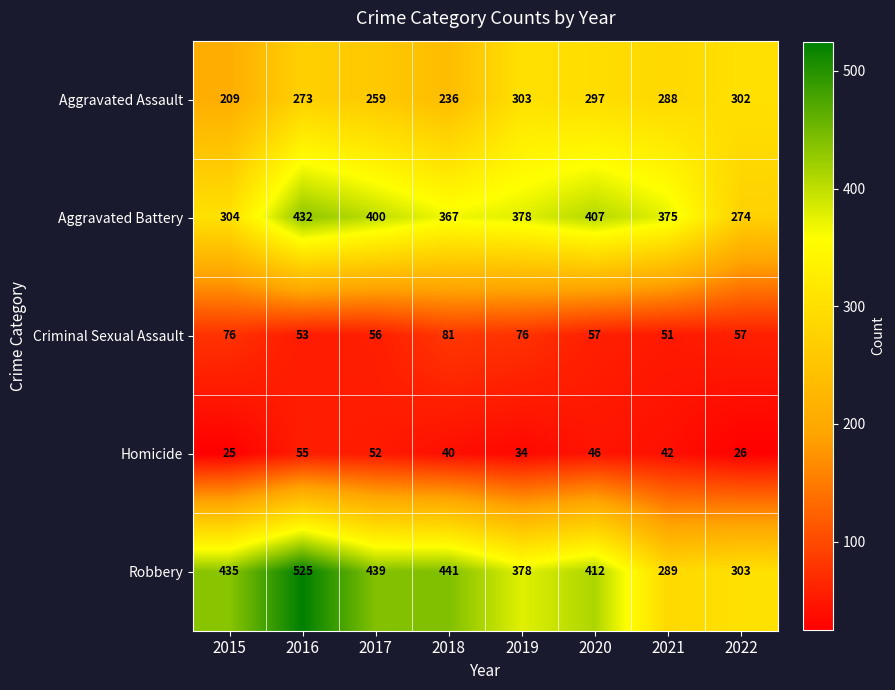

What is the difference between the maximum and minimum values in the Robbery series?

236